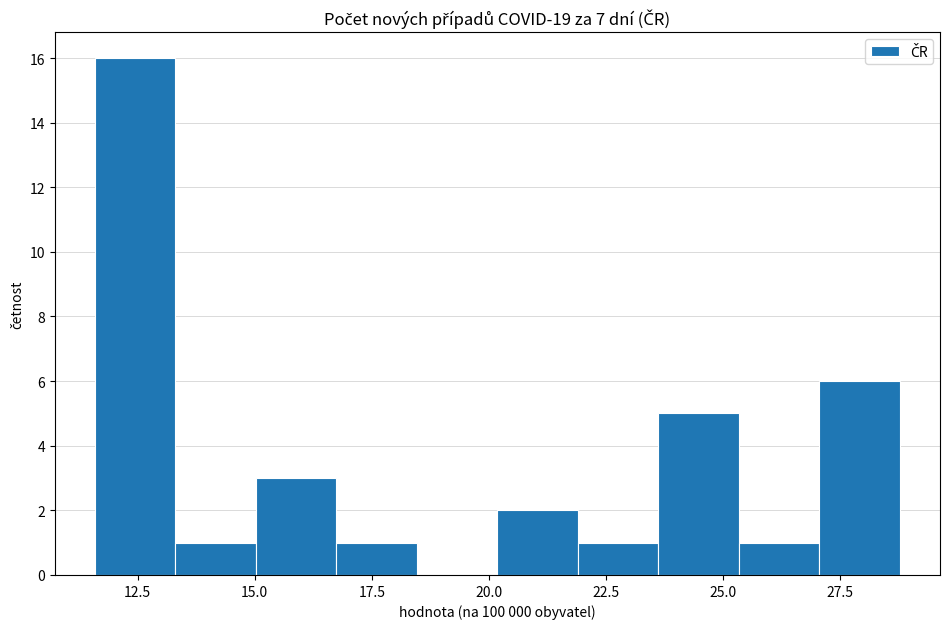

Around what value on the x-axis is the tallest bar? Give the approximate position of its centre, as read against the axis.

12.5